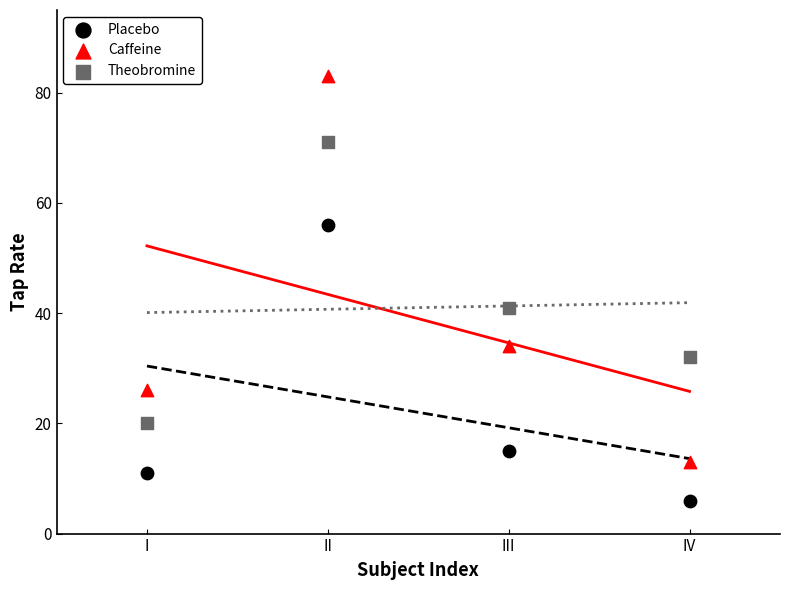

Across all data points, what is the average Y value?

34